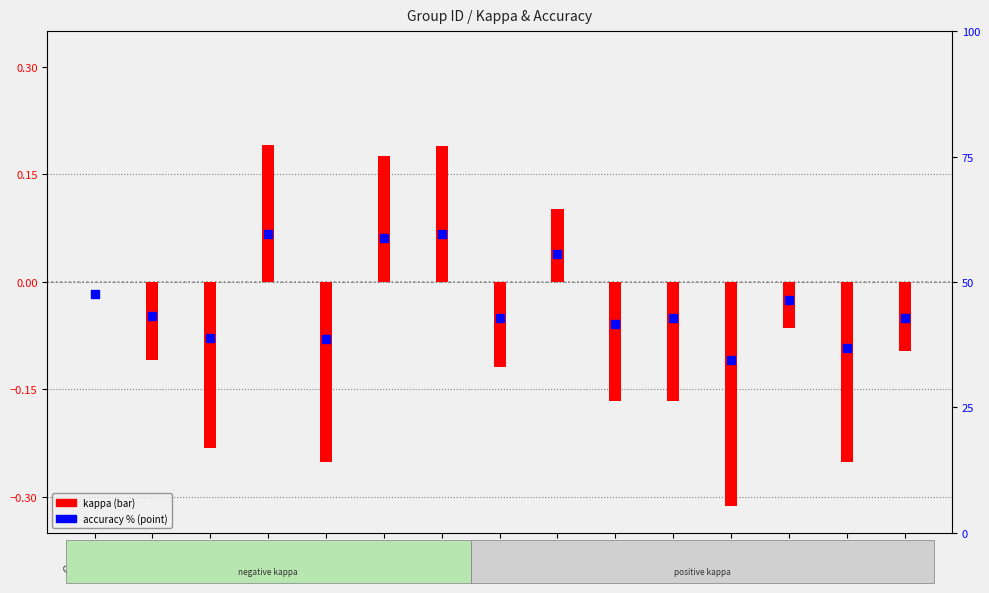

Which series contains the highest Y value?

accuracy (%)